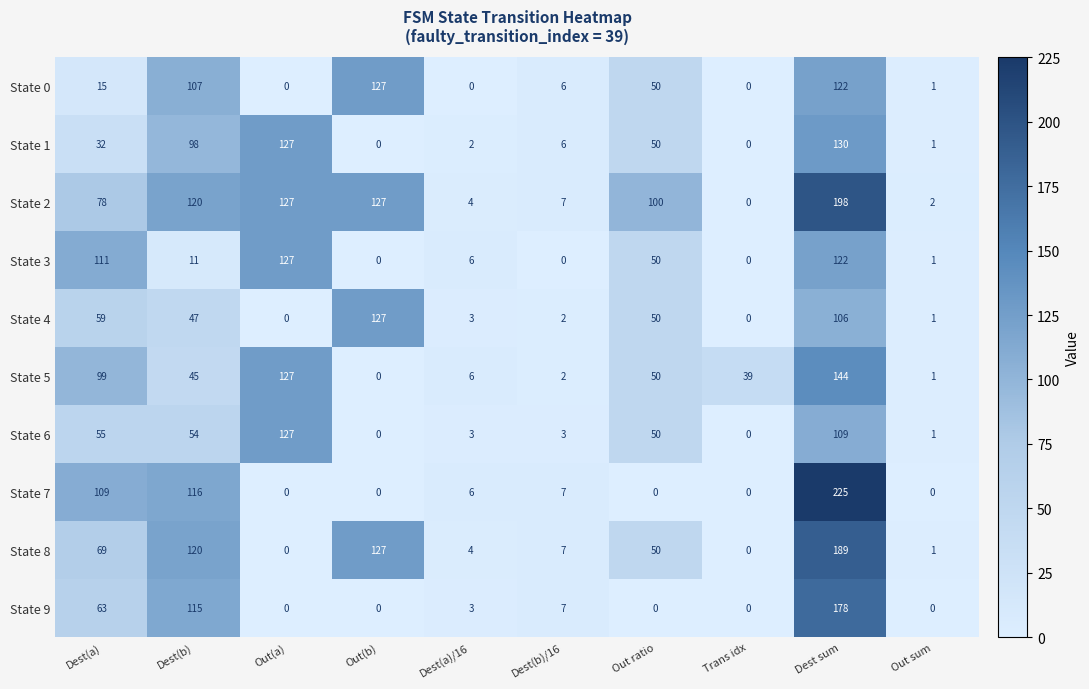

What is the sum of all State 0 values?

428